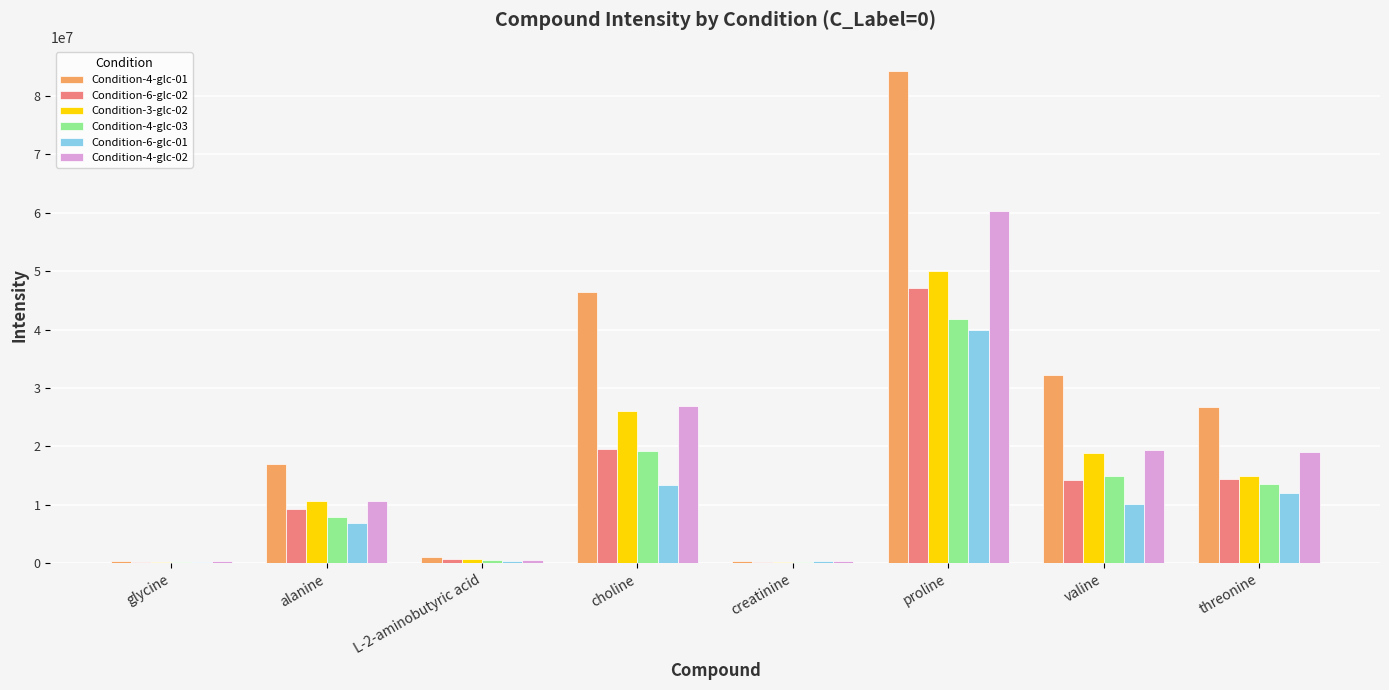

Are the bars horizontal?

No